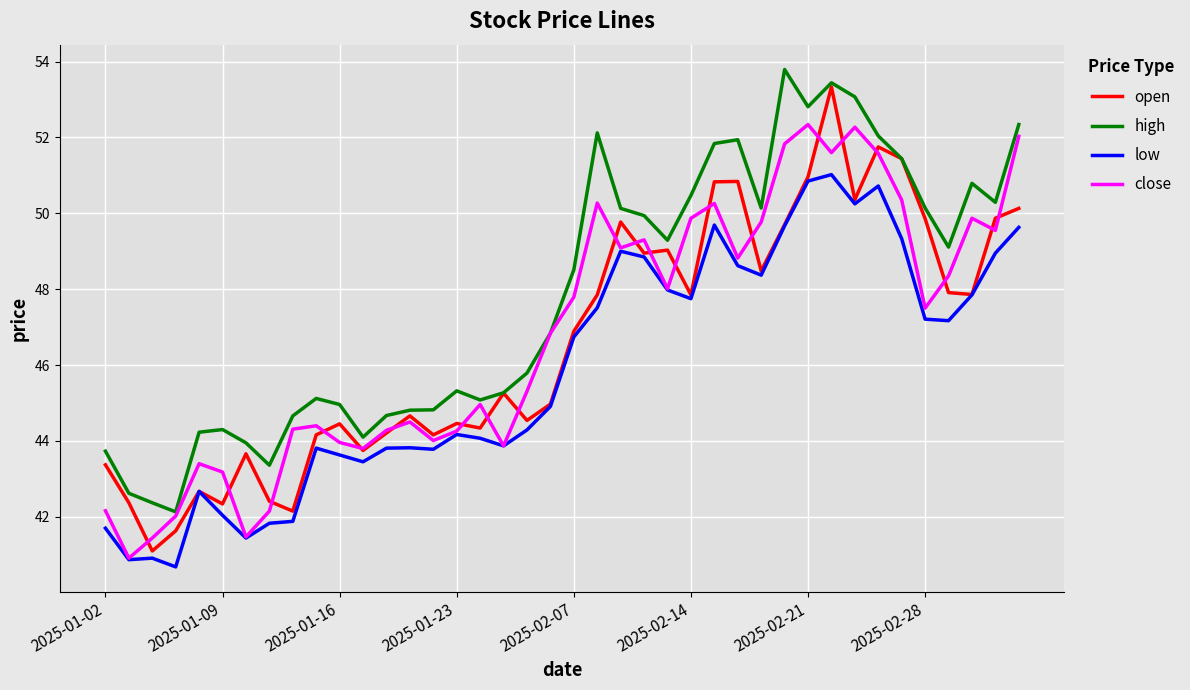

Which series has the largest total across all categories?

high